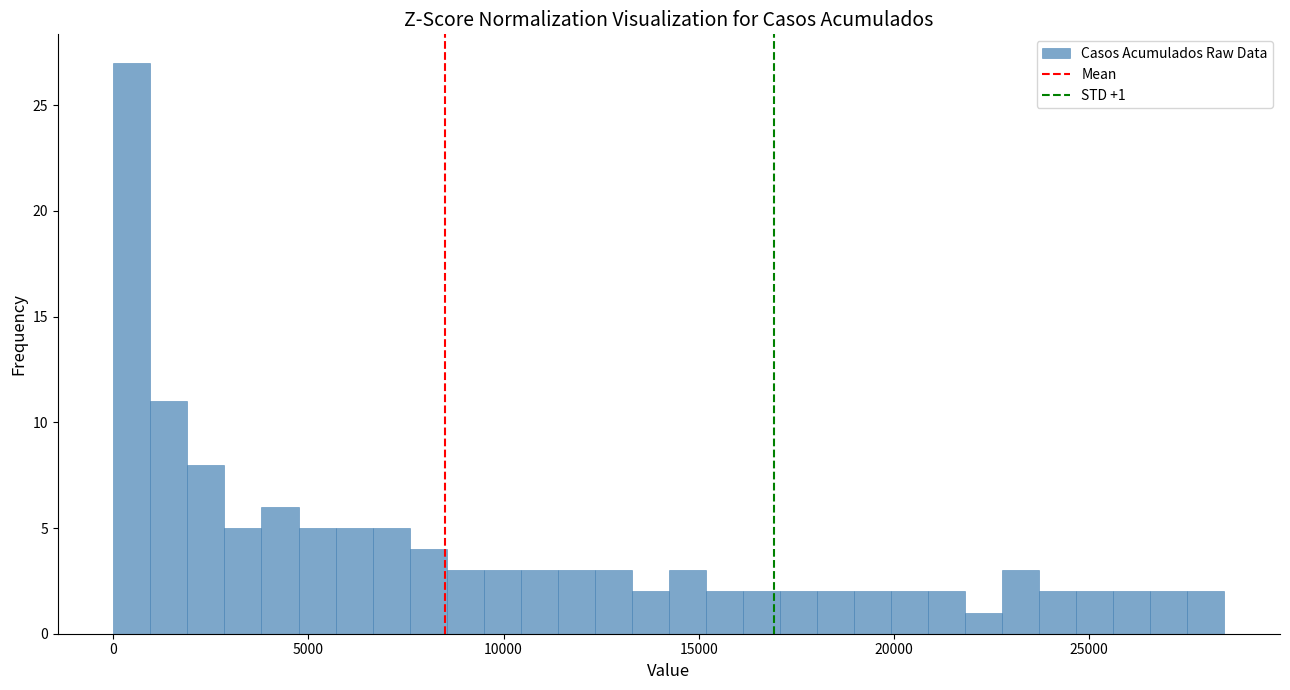

Around what value on the x-axis is the tallest bar? Give the approximate position of its centre, as read against the axis.

500